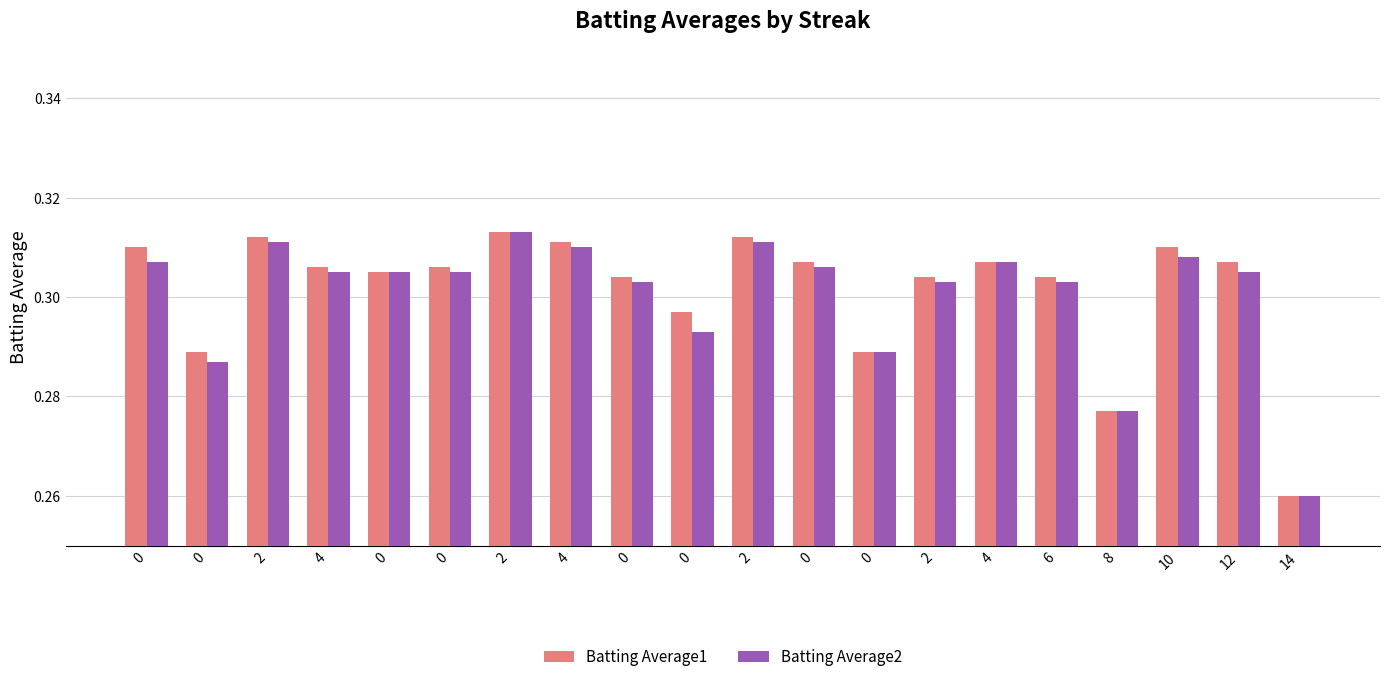

Rank the series by their maximum value, from highest to lowest.

Batting Average1, Batting Average2